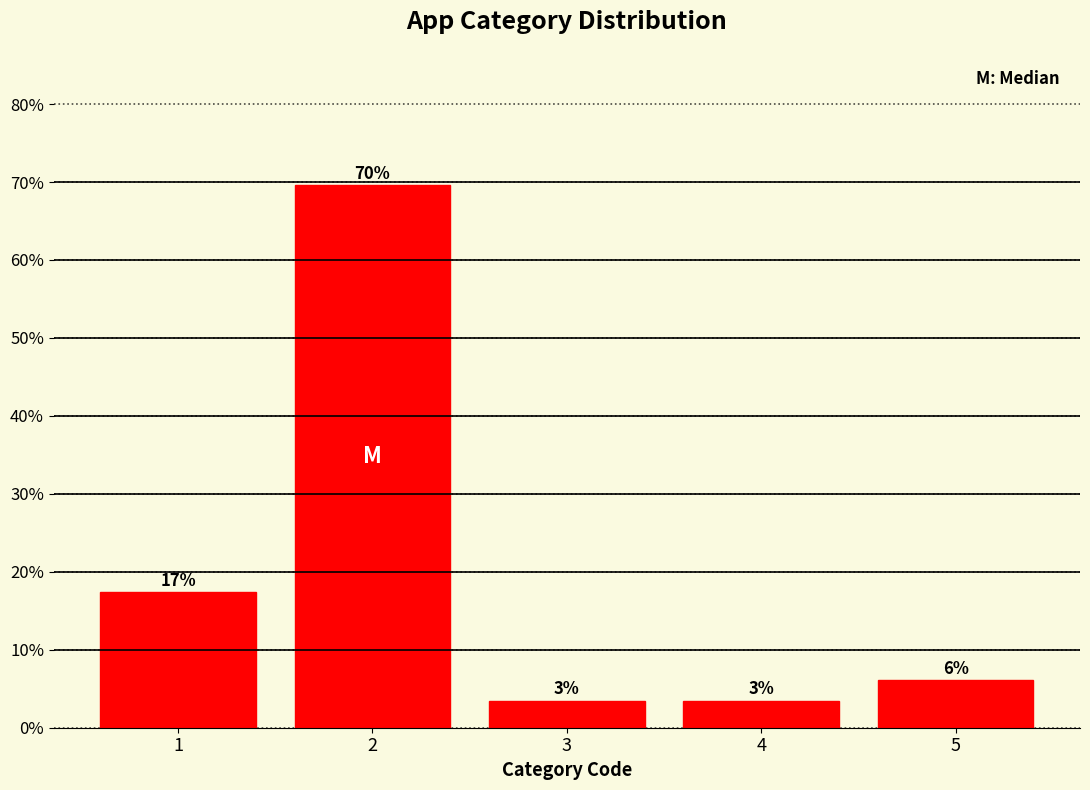

How many bars are there in total?

5